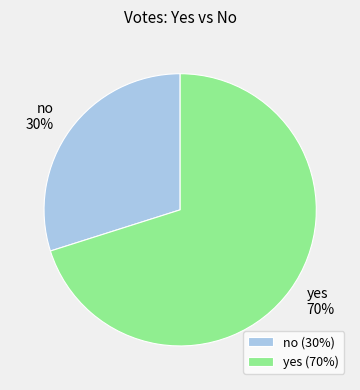

True or false: yes accounts for 70% of the total.

True